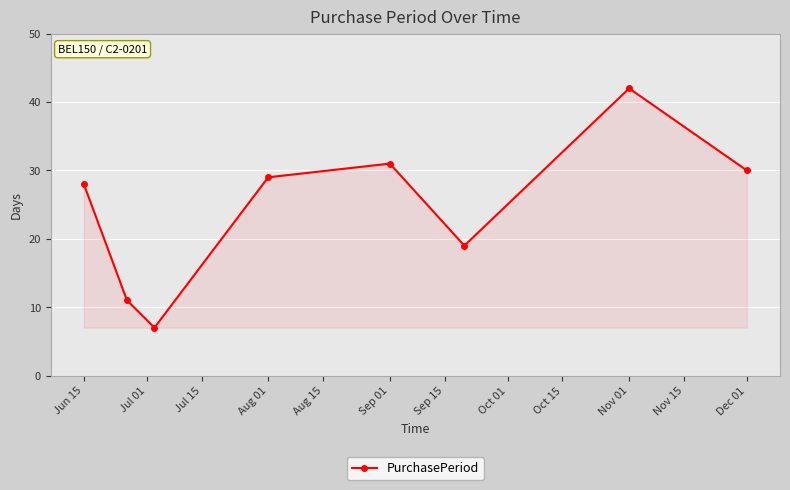

How many lines are shown in the chart?

1